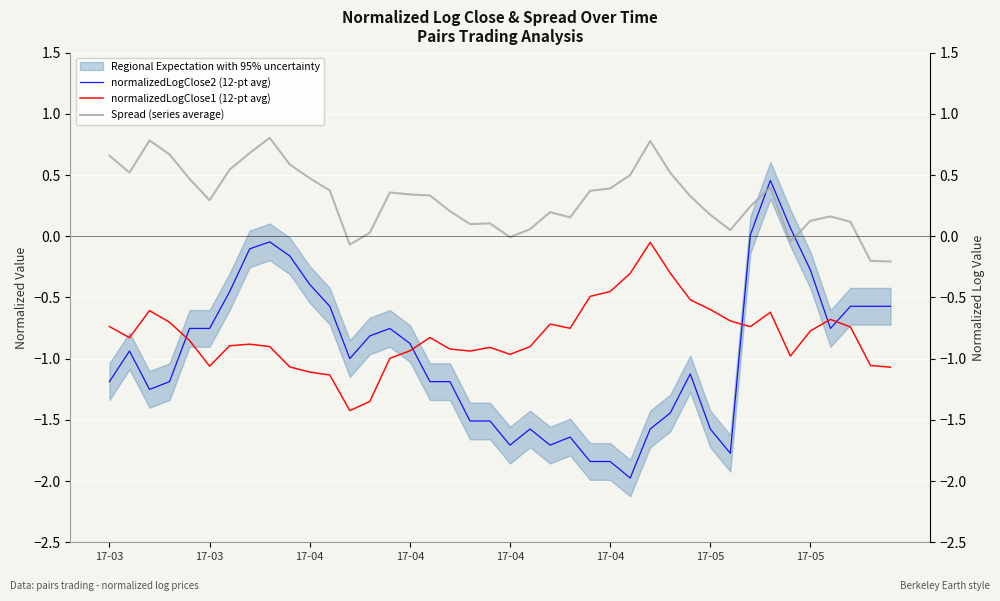

Reading left to right, list all the values displayed in this chart.

normalizedLogClose2 (12-pt avg): -1.2	-0.9	-1.3	-1.2	-0.8	-0.8	-0.5	-0.1	-0.0	-0.2	-0.4	-0.6	-1.0	-0.8	-0.8	-0.9	-1.2	-1.2	-1.5	-1.5	-1.7	-1.6	-1.7	-1.6	-1.8	-1.8	-2.0	-1.6	-1.4	-1.1	-1.6	-1.8	0.0	0.5	0.1	-0.3	-0.8	-0.6	-0.6	-0.6
normalizedLogClose1 (12-pt avg): -0.7	-0.8	-0.6	-0.7	-0.9	-1.1	-0.9	-0.9	-0.9	-1.1	-1.1	-1.1	-1.4	-1.3	-1.0	-0.9	-0.8	-0.9	-0.9	-0.9	-1.0	-0.9	-0.7	-0.8	-0.5	-0.5	-0.3	-0.0	-0.3	-0.5	-0.6	-0.7	-0.7	-0.6	-1.0	-0.8	-0.7	-0.7	-1.1	-1.1
Spread (series average): 0.7	0.5	0.8	0.7	0.5	0.3	0.5	0.7	0.8	0.6	0.5	0.4	-0.1	0.0	0.4	0.3	0.3	0.2	0.1	0.1	-0.0	0.1	0.2	0.2	0.4	0.4	0.5	0.8	0.5	0.3	0.2	0.1	0.2	0.4	-0.0	0.1	0.2	0.1	-0.2	-0.2